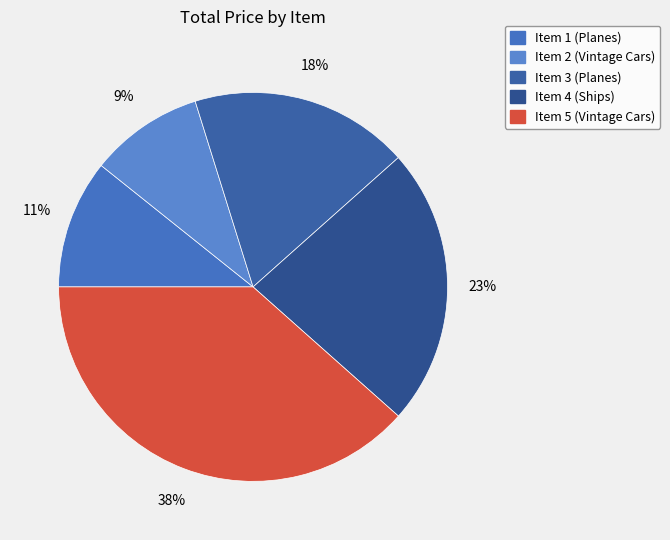

Does any single category account for the majority?

No